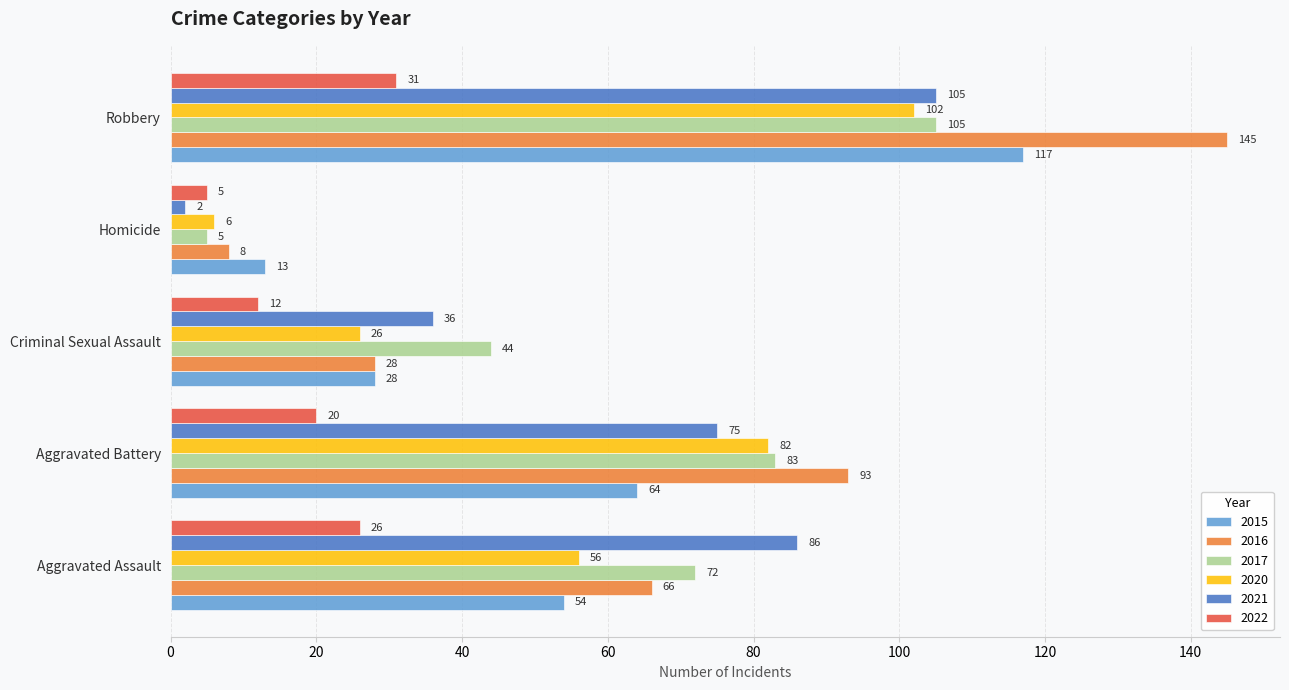

What is the difference between the highest and lowest values at Aggravated Battery?

73